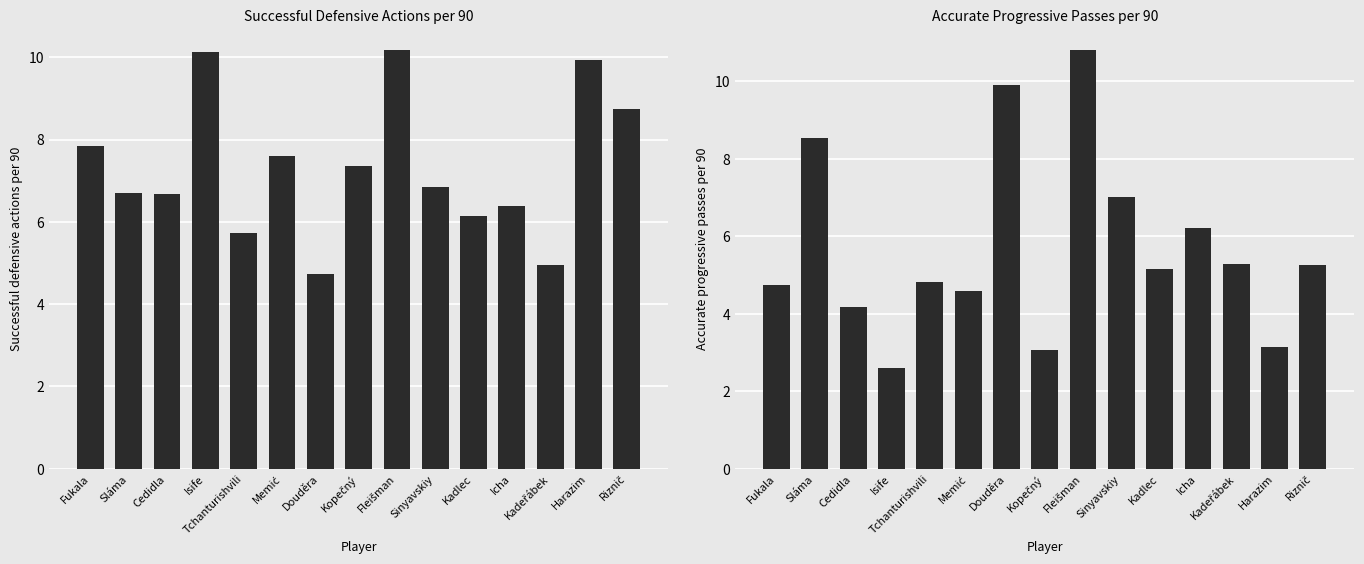

How many bars are there in total?

30